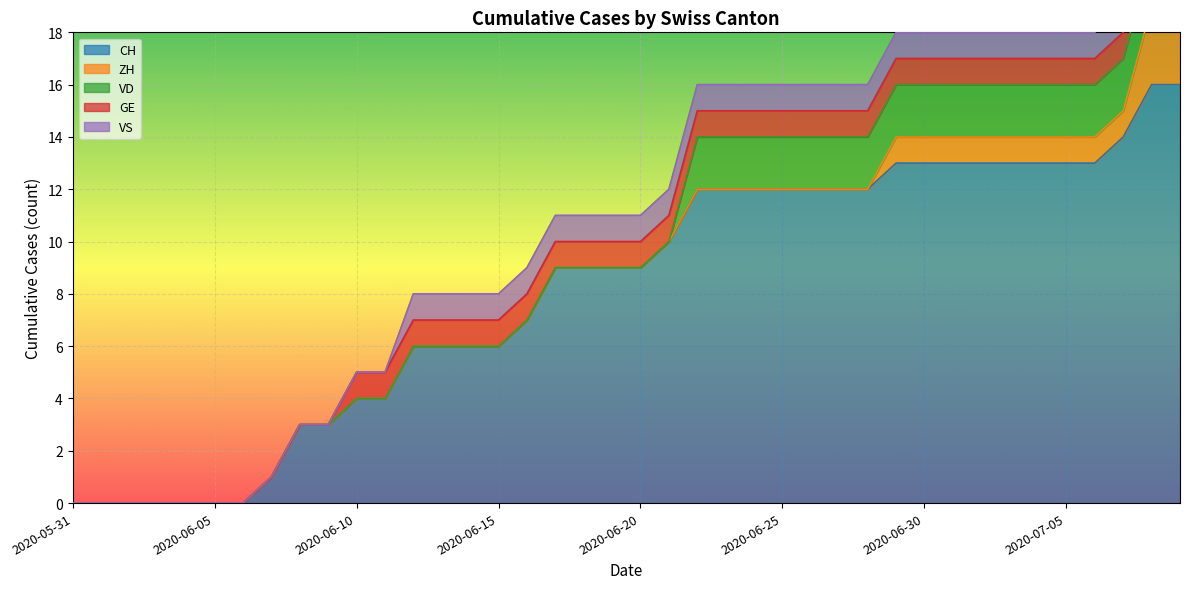

True or false: VS and GE intersect in this chart.

False